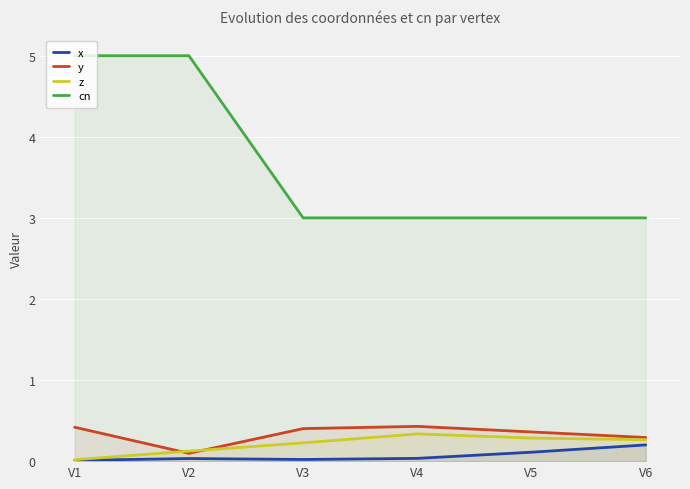

How many interior local peaks does the y series have?

1